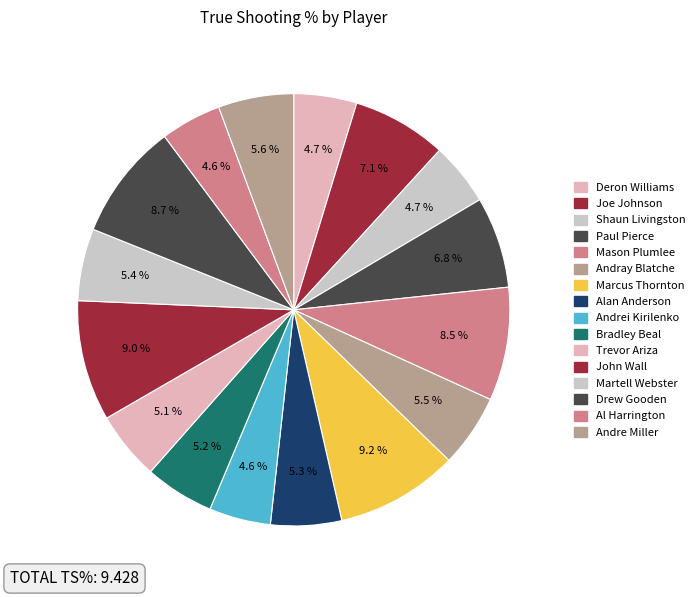

Is the sum of Bradley Beal and John Wall greater than half?

No